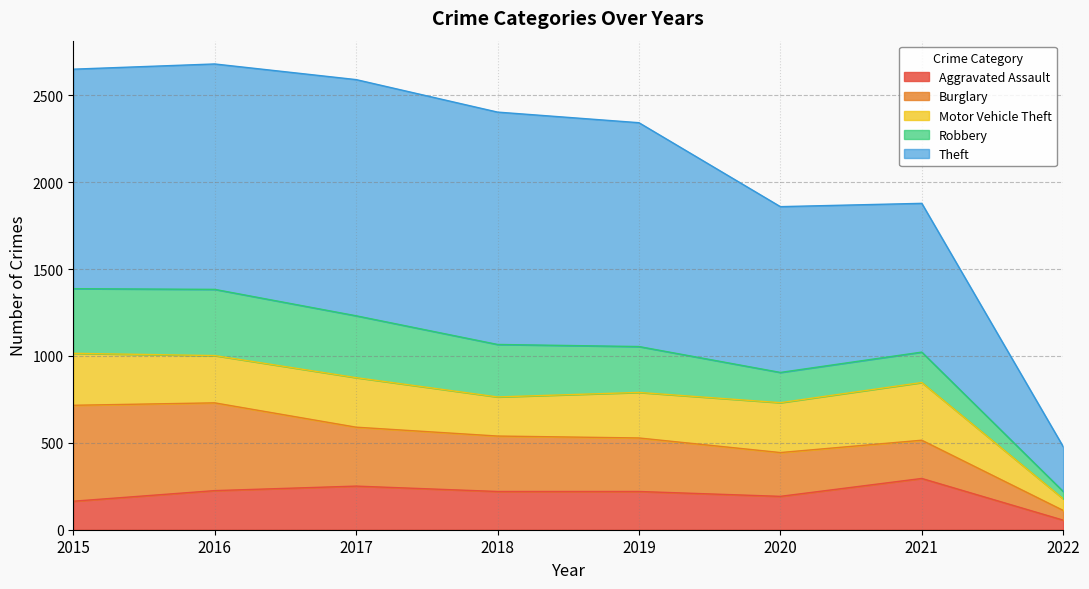

Rank the series by their maximum value, from highest to lowest.

Theft, Burglary, Robbery, Motor Vehicle Theft, Aggravated Assault